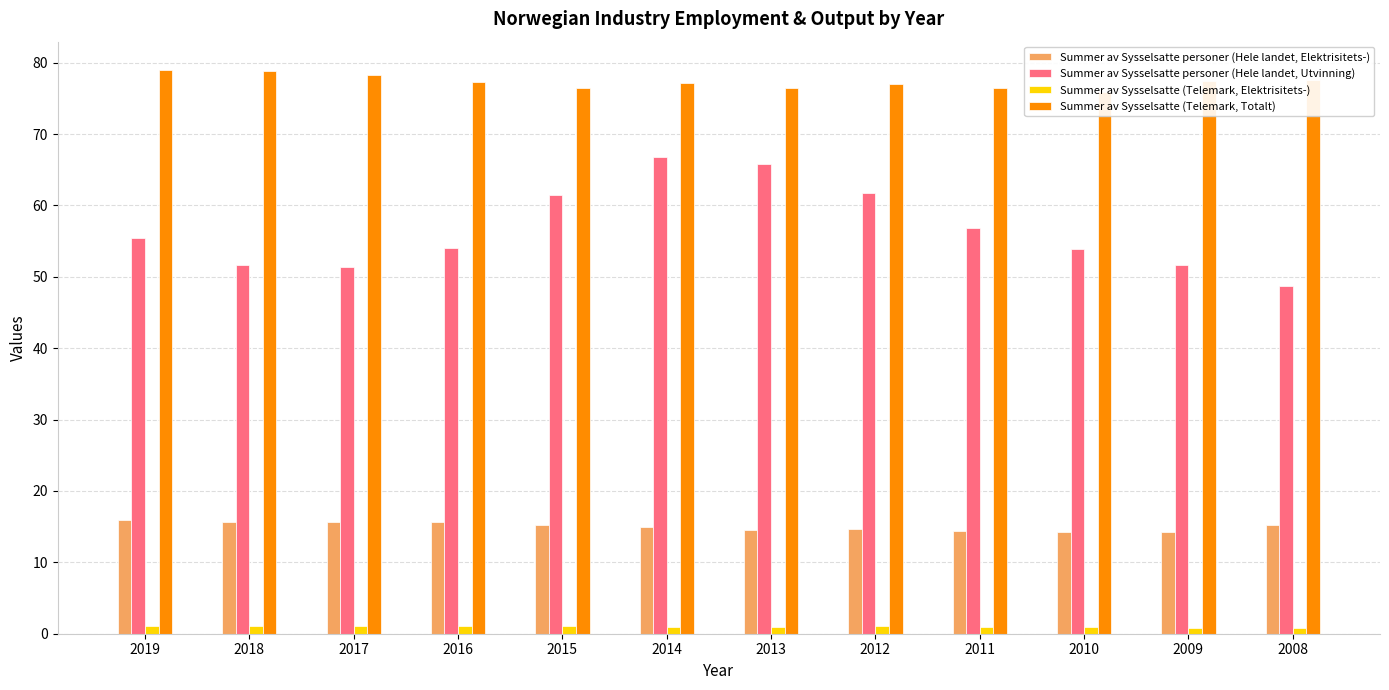

What is the sum of all Summer av Sysselsatte (Telemark, Elektrisitets-) values?

12.1